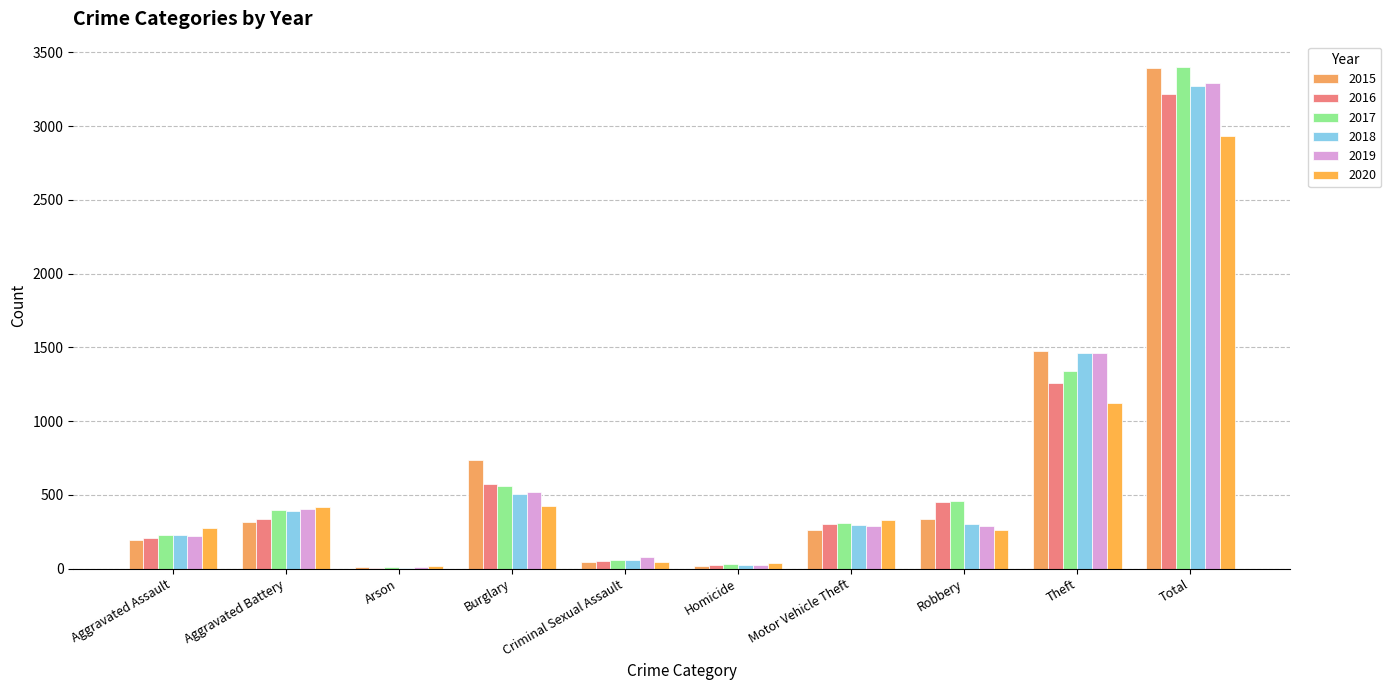

Is the value of 2015 at Homicide greater than the value of 2019 at Aggravated Assault?

No